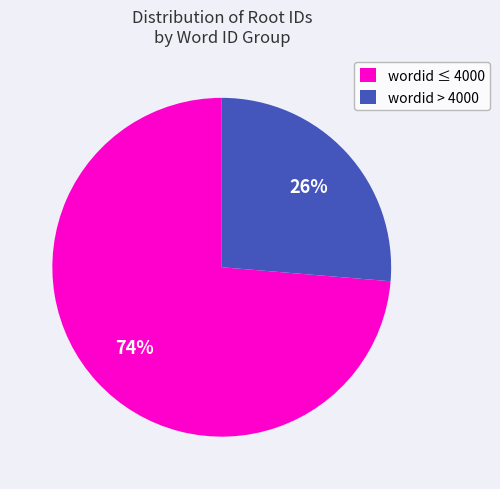

Rank the categories by value from highest to lowest.

wordid ≤ 4000, wordid > 4000